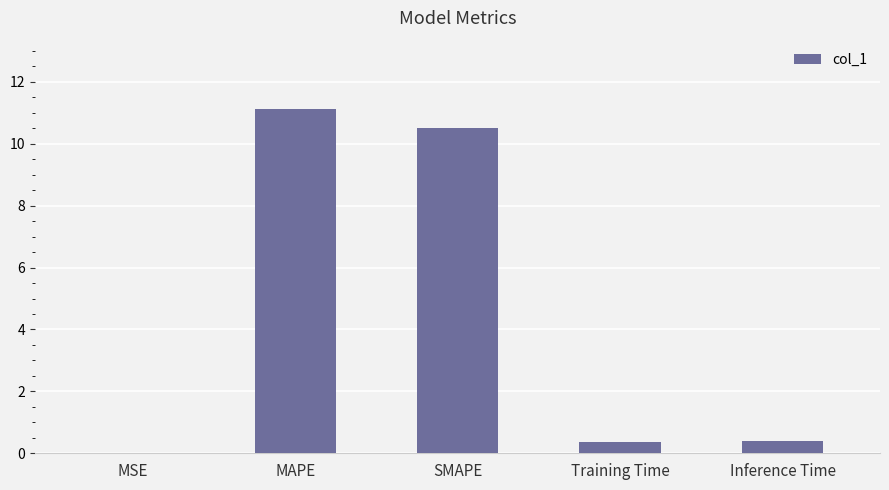

Which category has the highest value across all series?

MAPE